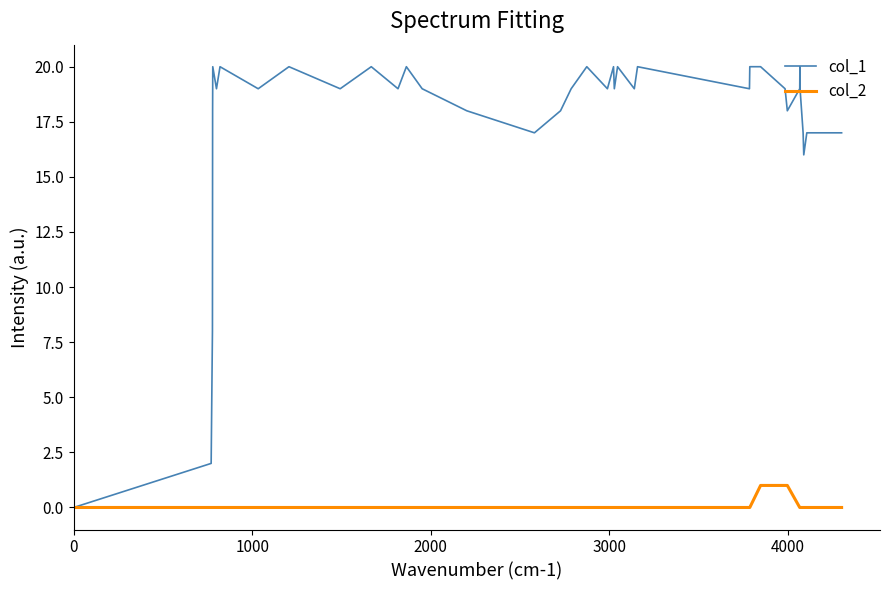

Which series has the largest range (max minus min)?

col_1